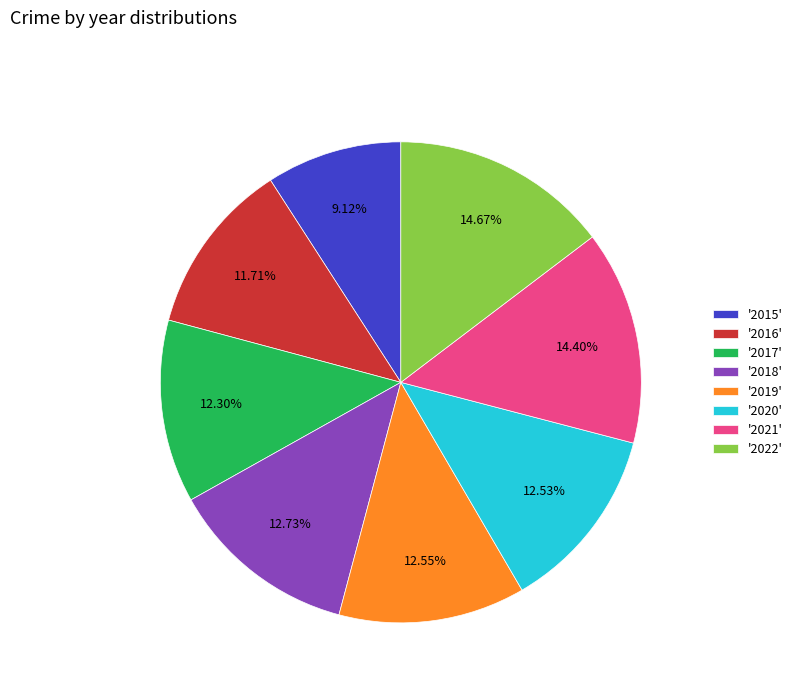

Count the number of slices in the pie.

8